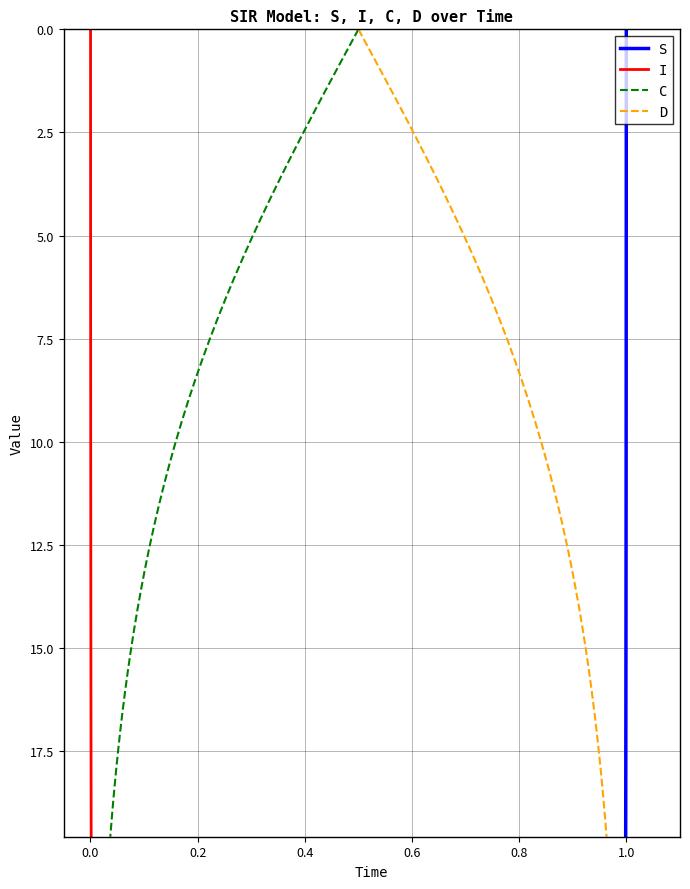

What is the difference between the second highest and second lowest values in the I series?

18.6